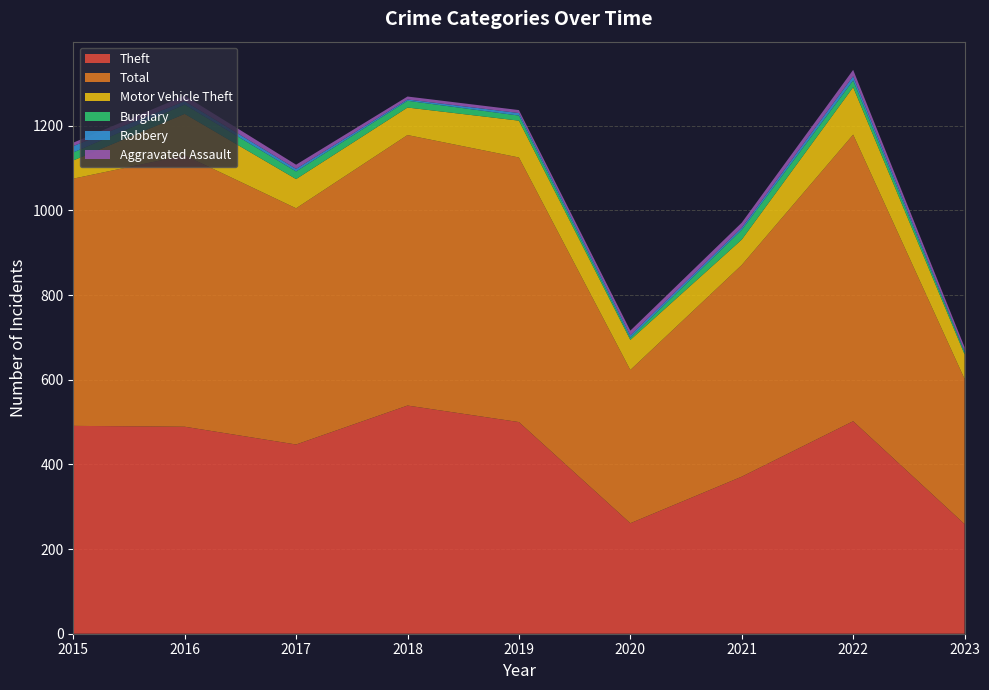

Reading left to right, transcribe all the data shown in this chart.

Theft: 2015=491	2016=489	2017=447	2018=539	2019=500	2020=261	2021=371	2022=502	2023=259
Total: 2015=584	2016=641	2017=558	2018=639	2019=625	2020=362	2021=500	2022=677	2023=343
Motor Vehicle Theft: 2015=43	2016=98	2017=69	2018=65	2019=87	2020=71	2021=60	2022=112	2023=58
Burglary: 2015=19	2016=22	2017=18	2018=16	2019=12	2020=5	2021=23	2022=16	2023=5
Robbery: 2015=15	2016=8	2017=6	2018=3	2019=6	2020=6	2021=5	2022=10	2023=3
Aggravated Assault: 2015=8	2016=13	2017=10	2018=7	2019=7	2020=11	2021=12	2022=15	2023=9